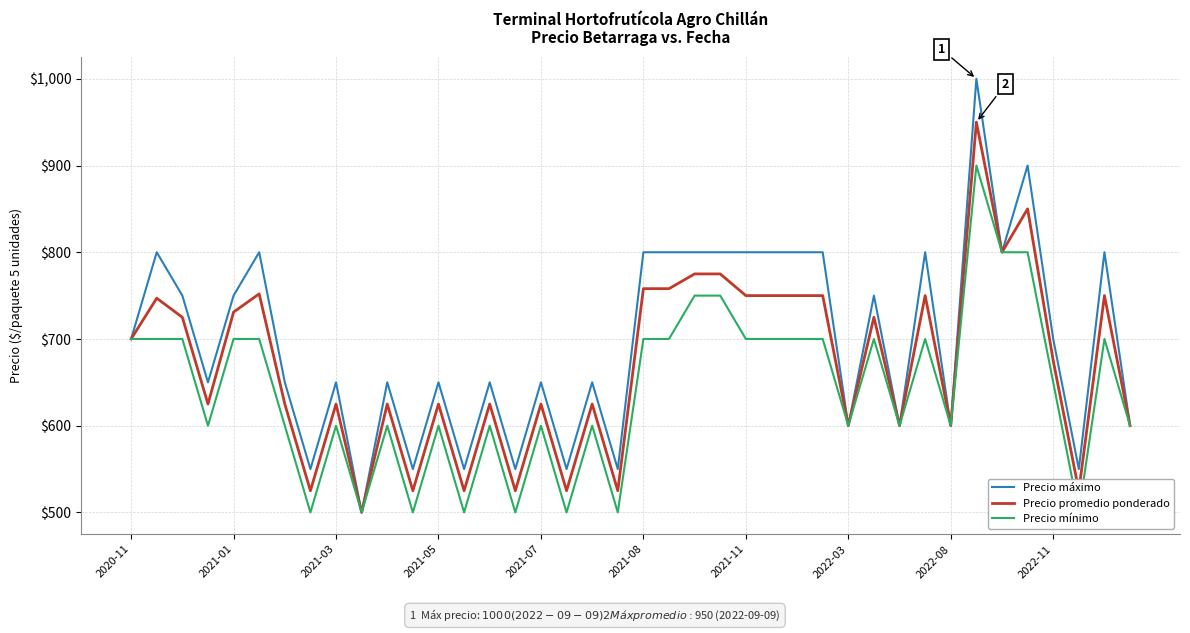

Which series has the widest spread of values?

Precio máximo